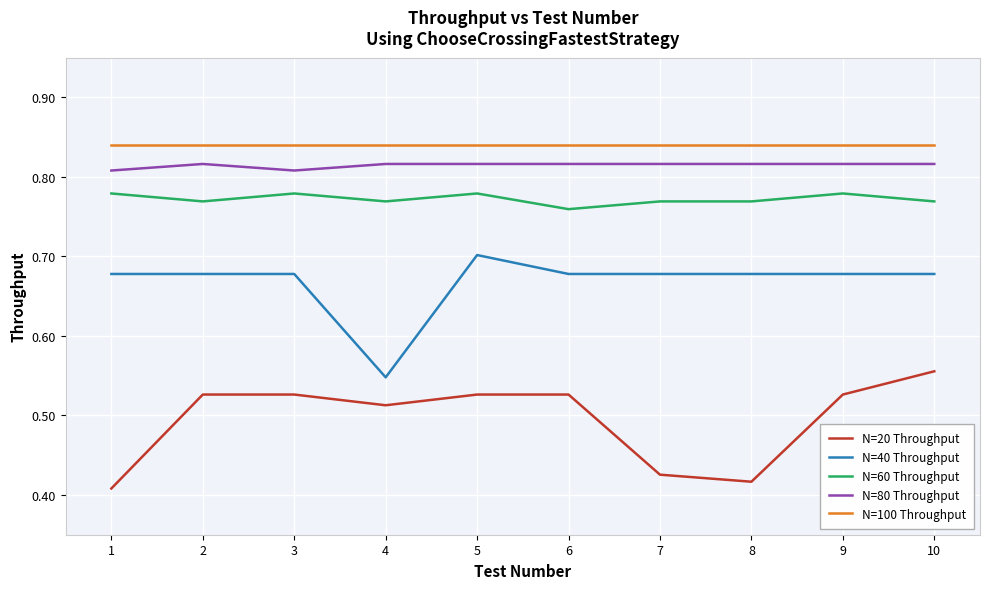

True or false: N=40 Throughput and N=20 Throughput cross at least once.

False